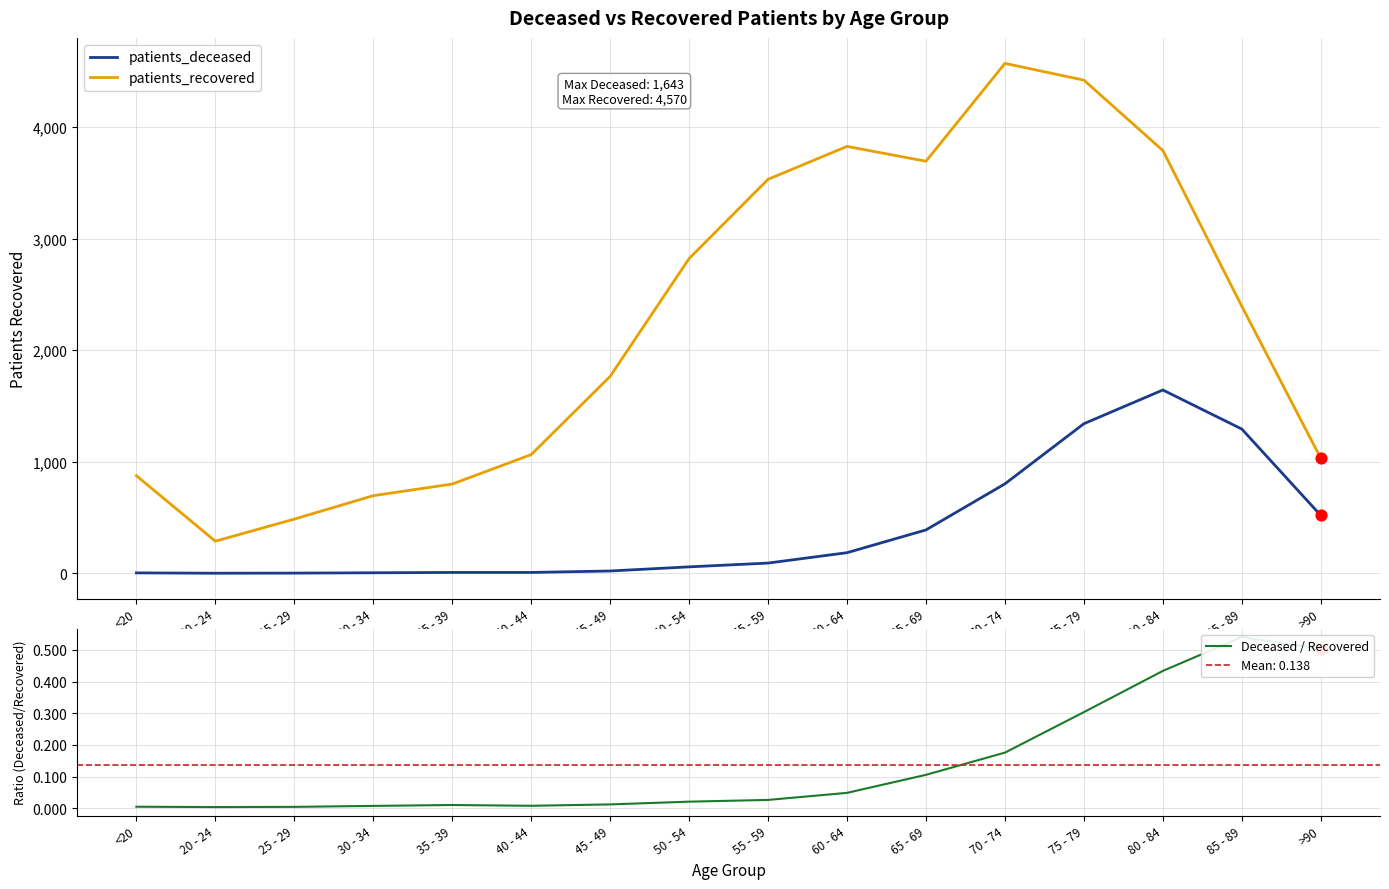

What are all the series names shown in the legend?

patients_deceased, patients_recovered, Deceased / Recovered